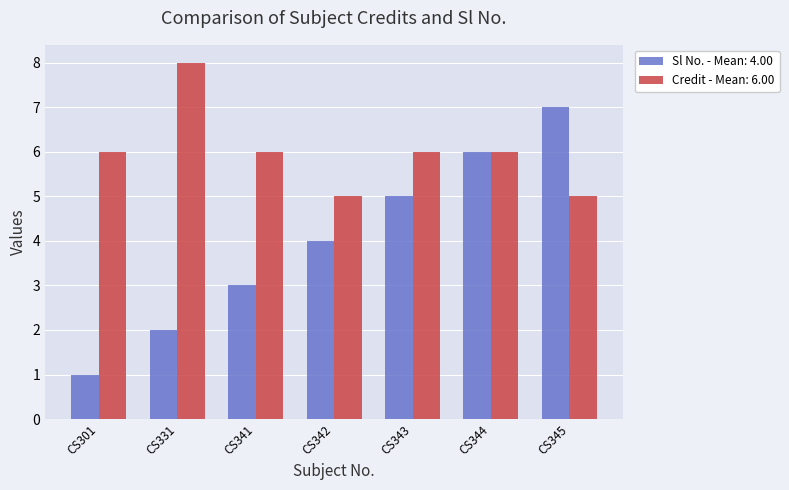

List the labels in order of Sl No. - Mean: 4.00 value, largest first.

CS345, CS344, CS343, CS342, CS341, CS331, CS301